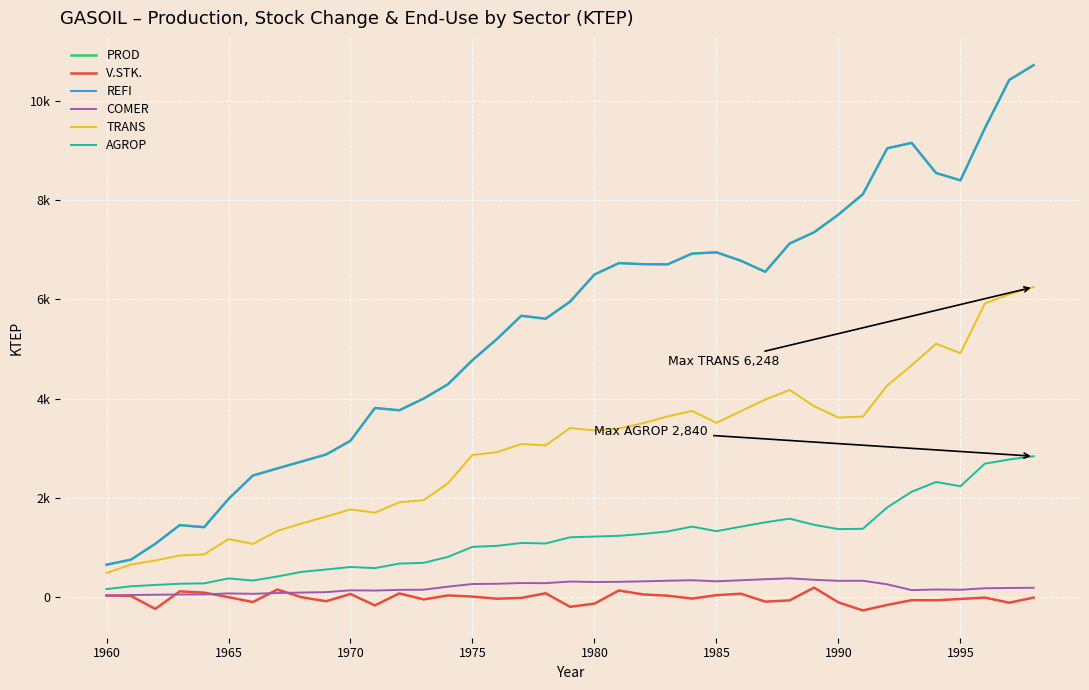

Reading right to left, extract all data points from this chart.

PROD: 10720.0	10422.4	9448.5	8399.1	8547.1	9154.0	9044.9	8118.6	7709.5	7351.7	7126.0	6556.1	6778.9	6948.1	6923.1	6706.4	6709.5	6731.3	6500.5	5954.4	5610.8	5670.1	5200.0	4776.9	4292.4	4001.7	3766.2	3811.7	3151.4	2874.7	2733.8	2593.9	2450.9	1979.4	1409.6	1452.3	1074.8	755.6	654.2
V.STK.: -8.7	-111.7	-8.9	-35.9	-63.5	-60.9	-156.5	-267.9	-105.2	192.2	-65.2	-89.6	69.6	40.0	-28.7	29.6	54.8	134.8	-130.5	-194.8	78.3	-14.8	-31.3	11.3	34.8	-45.2	75.7	-166.1	63.5	-82.2	-1.6	153.3	-99.0	0.0	91.2	116.3	-236.8	25.1	34.0
REFI: 10720.0	10422.4	9448.5	8399.1	8547.1	9154.0	9044.9	8118.6	7709.5	7351.7	7126.0	6556.1	6778.9	6948.1	6923.1	6706.4	6709.5	6731.3	6500.5	5954.4	5610.8	5670.1	5200.0	4776.9	4292.4	4001.7	3766.2	3811.7	3151.4	2874.7	2733.8	2593.9	2450.9	1979.4	1409.6	1452.3	1074.8	755.6	654.2
COMER: 189.3	184.9	179.3	149.0	154.7	141.6	258.5	330.7	329.0	349.9	379.6	362.0	340.7	319.2	341.2	331.1	318.7	309.1	305.3	314.6	282.4	284.8	269.5	264.5	212.0	150.3	147.0	133.0	138.1	101.4	92.8	83.3	67.0	75.5	55.6	54.1	49.2	43.8	32.5
TRANS: 6248.5	6102.3	5918.0	4917.1	5106.1	4671.7	4265.5	3638.0	3619.4	3848.8	4175.3	3982.2	3747.9	3511.5	3753.7	3642.1	3505.6	3399.6	3358.7	3408.4	3059.0	3085.5	2920.0	2865.3	2296.8	1954.3	1910.4	1702.2	1767.8	1622.3	1484.6	1333.3	1072.6	1170.5	861.1	838.9	738.0	657.0	487.8
AGROP: 2840.2	2773.8	2690.0	2235.1	2321.0	2123.5	1809.6	1378.0	1371.0	1457.9	1581.6	1508.4	1419.7	1330.1	1421.8	1324.4	1274.8	1236.2	1221.3	1206.0	1082.4	1091.8	1033.2	1013.9	812.7	691.5	676.0	585.1	607.7	557.7	510.3	416.7	335.2	377.6	277.8	270.6	246.0	219.0	162.6